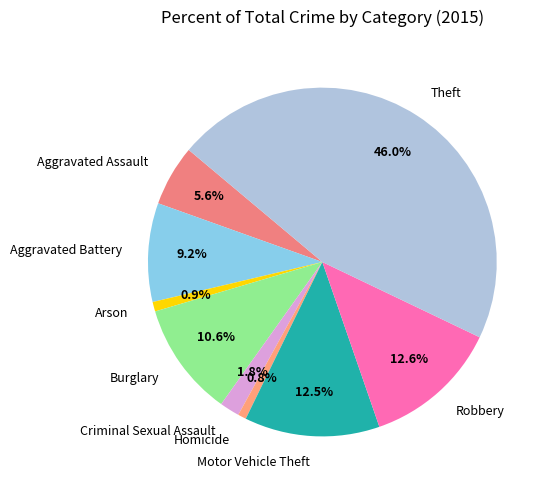

To the nearest percent, what is the average slice percentage?

11%